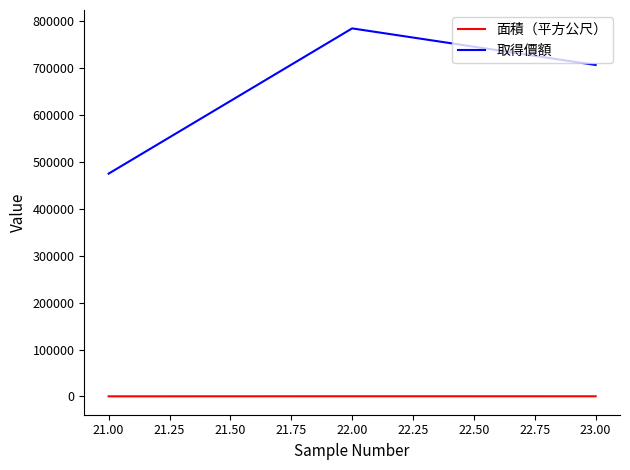

At how many categories does at least one series exceed 172811?

3